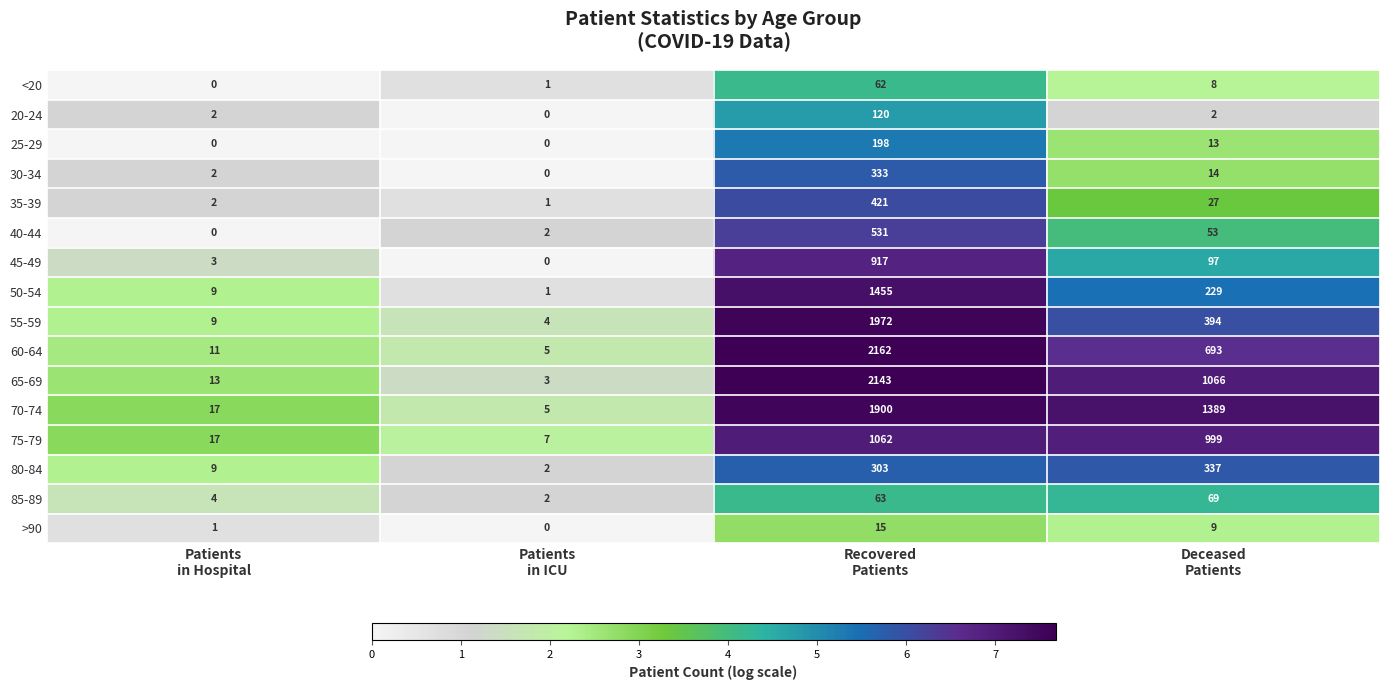

What is the average value of the 65-69 series?

806